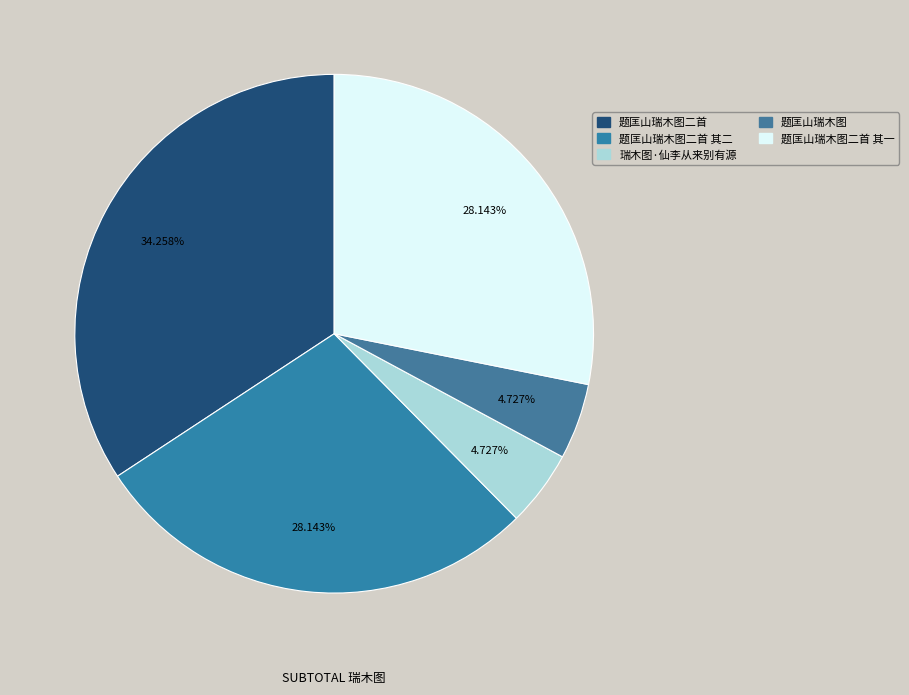

Which slice is the smallest?

题匡山瑞木图